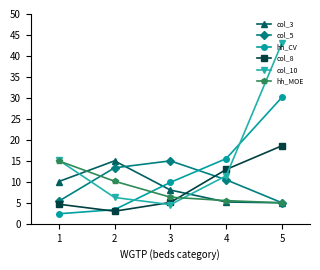

At which label does col_5 first exceed 10?

2